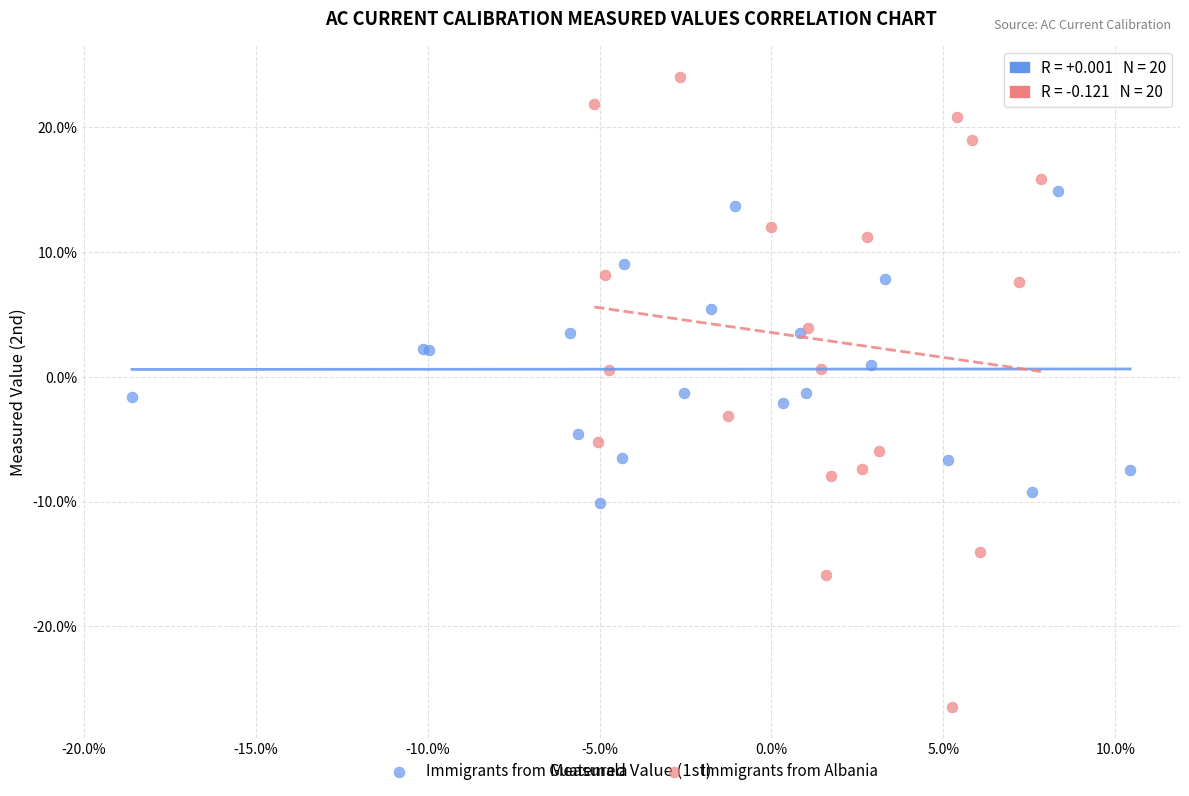

Which series contains the highest Y value?

Immigrants from Albania